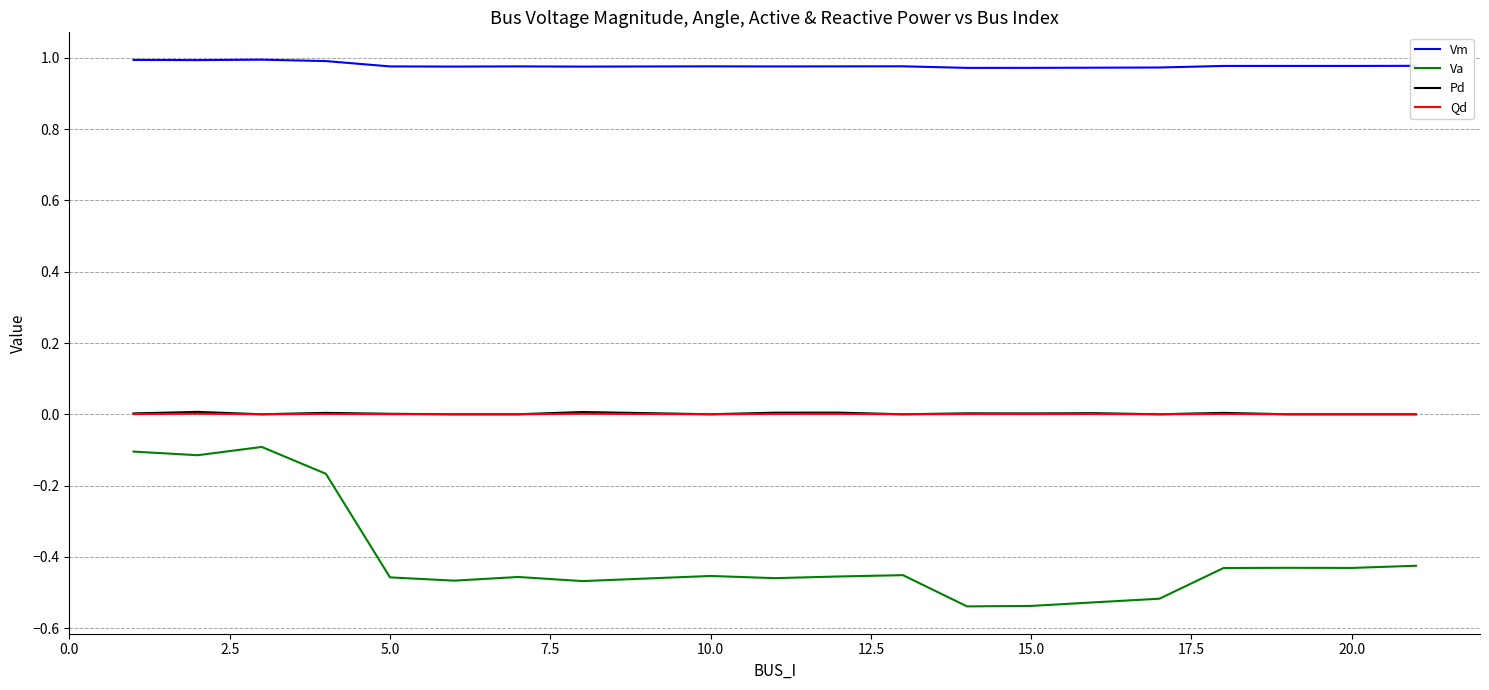

How many lines are shown in the chart?

4